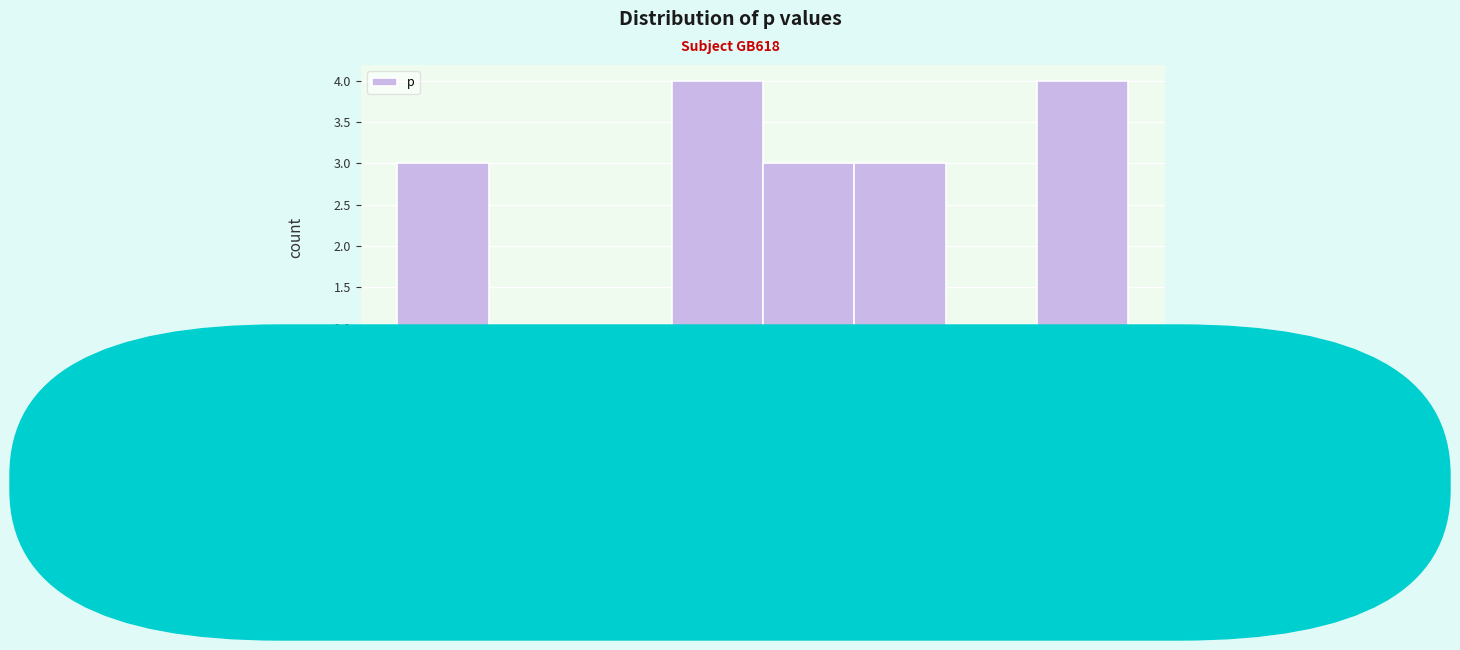

Reading left to right, transcribe this chart: for each bar, give the range it covers on the x-axis and its height. Neither the bar edges nor the heights are printed on the chart, so give them approximately, as read against the axes.

-8.9 to -8.3: 3
-8.3 to -7.7: 1
-7.7 to -7.1: 1
-7.1 to -6.5: 4
-6.5 to -5.9: 3
-5.9 to -5.3: 3
-5.3 to -4.8: 1
-4.8 to -4.2: 4